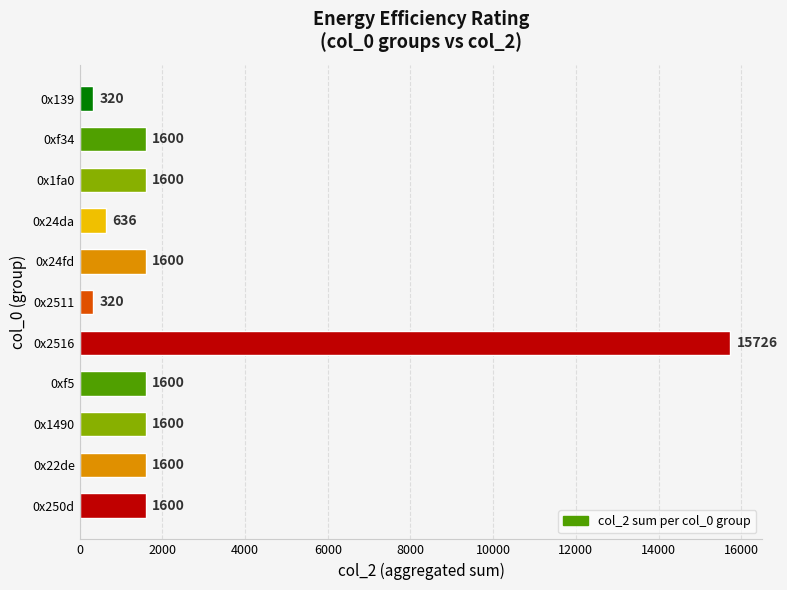

What is the difference between the second highest and second lowest values?

1280